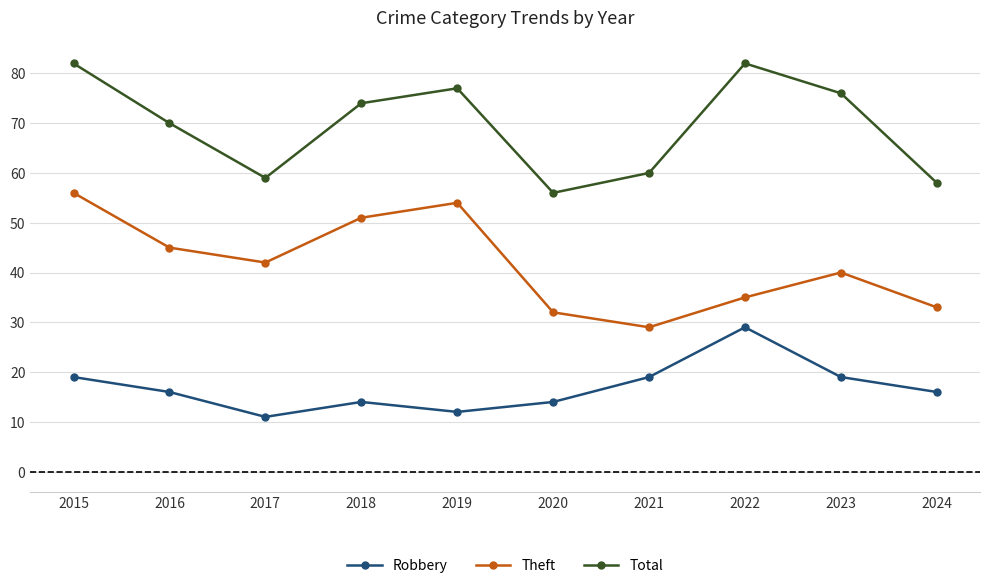

How many series are shown in this chart?

3